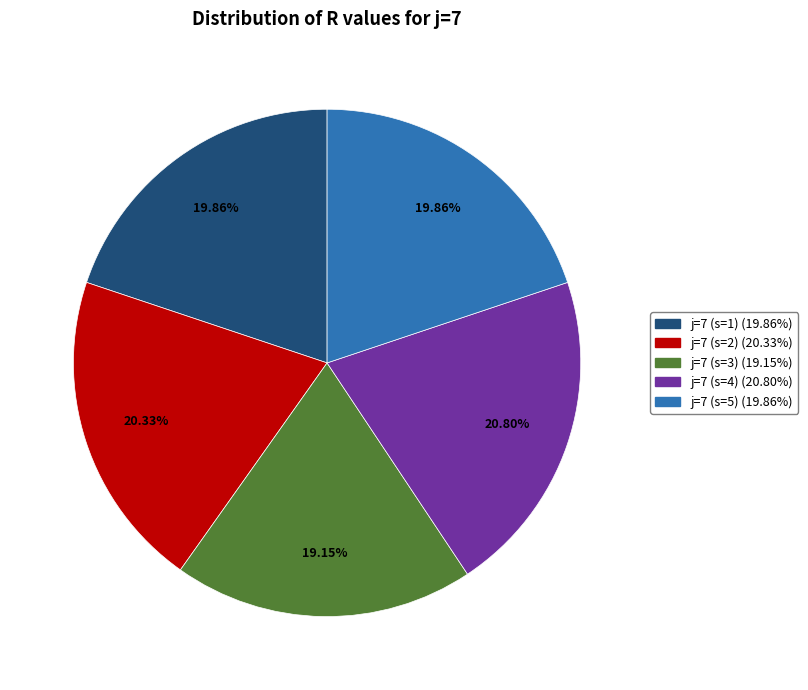

True or false: j=7 (s=2) accounts for 11% of the total.

False